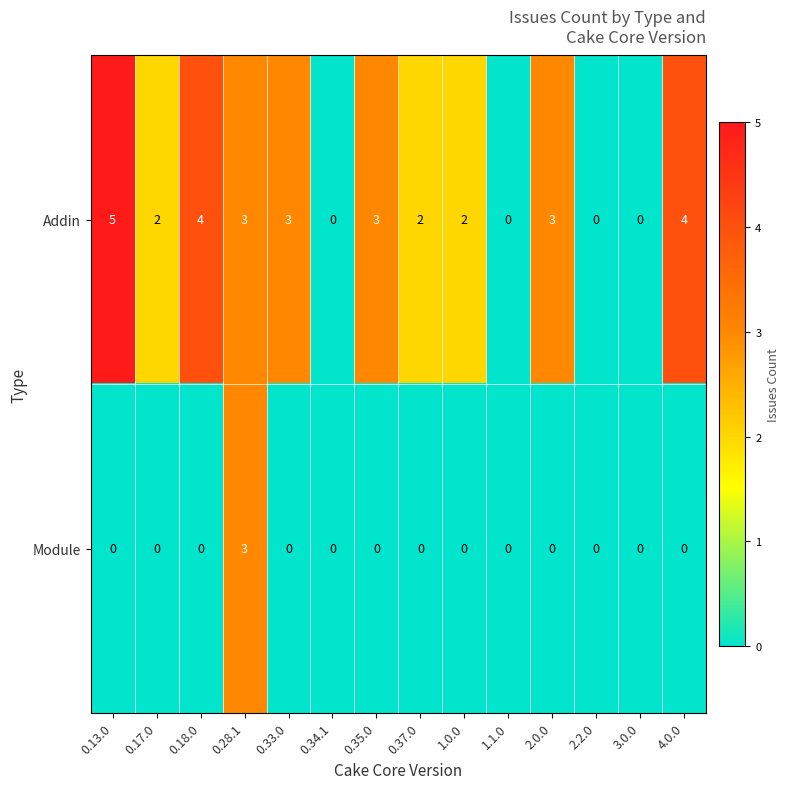

Reading right to left, what are all the values shown in this chart?

Addin: 4.0.0=4	3.0.0=0	2.2.0=0	2.0.0=3	1.1.0=0	1.0.0=2	0.37.0=2	0.35.0=3	0.34.1=0	0.33.0=3	0.28.1=3	0.18.0=4	0.17.0=2	0.13.0=5
Module: 4.0.0=0	3.0.0=0	2.2.0=0	2.0.0=0	1.1.0=0	1.0.0=0	0.37.0=0	0.35.0=0	0.34.1=0	0.33.0=0	0.28.1=3	0.18.0=0	0.17.0=0	0.13.0=0